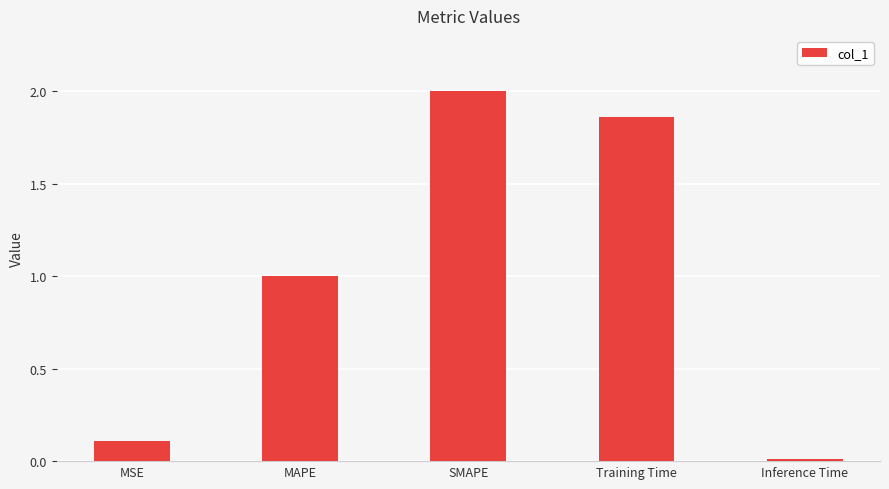

Where is the data nearest to the value 1?

MAPE